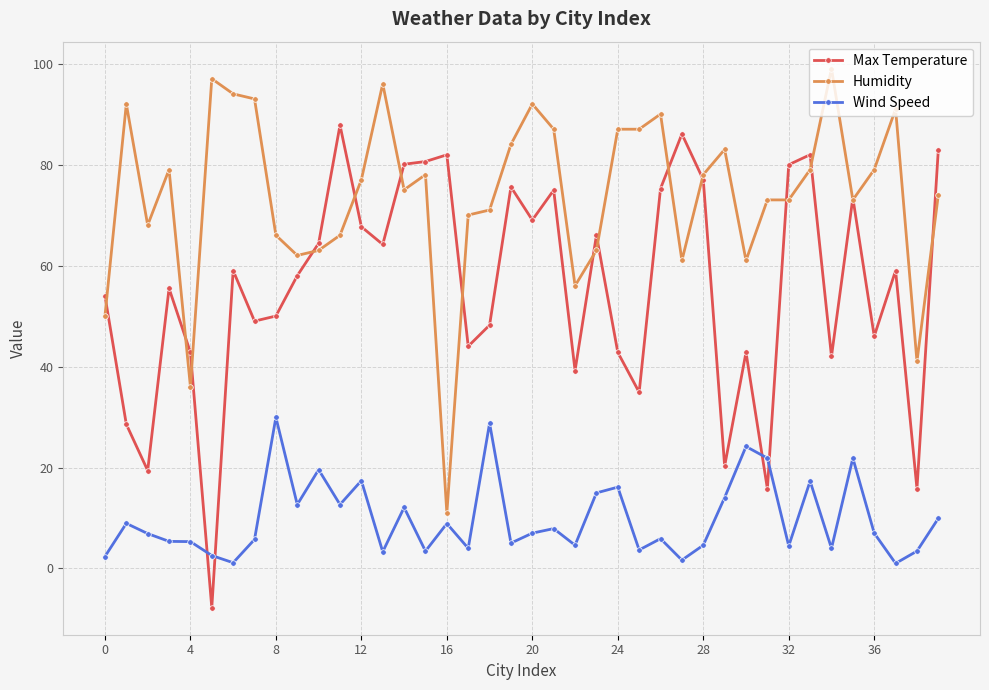

True or false: Humidity and Wind Speed intersect in this chart.

False